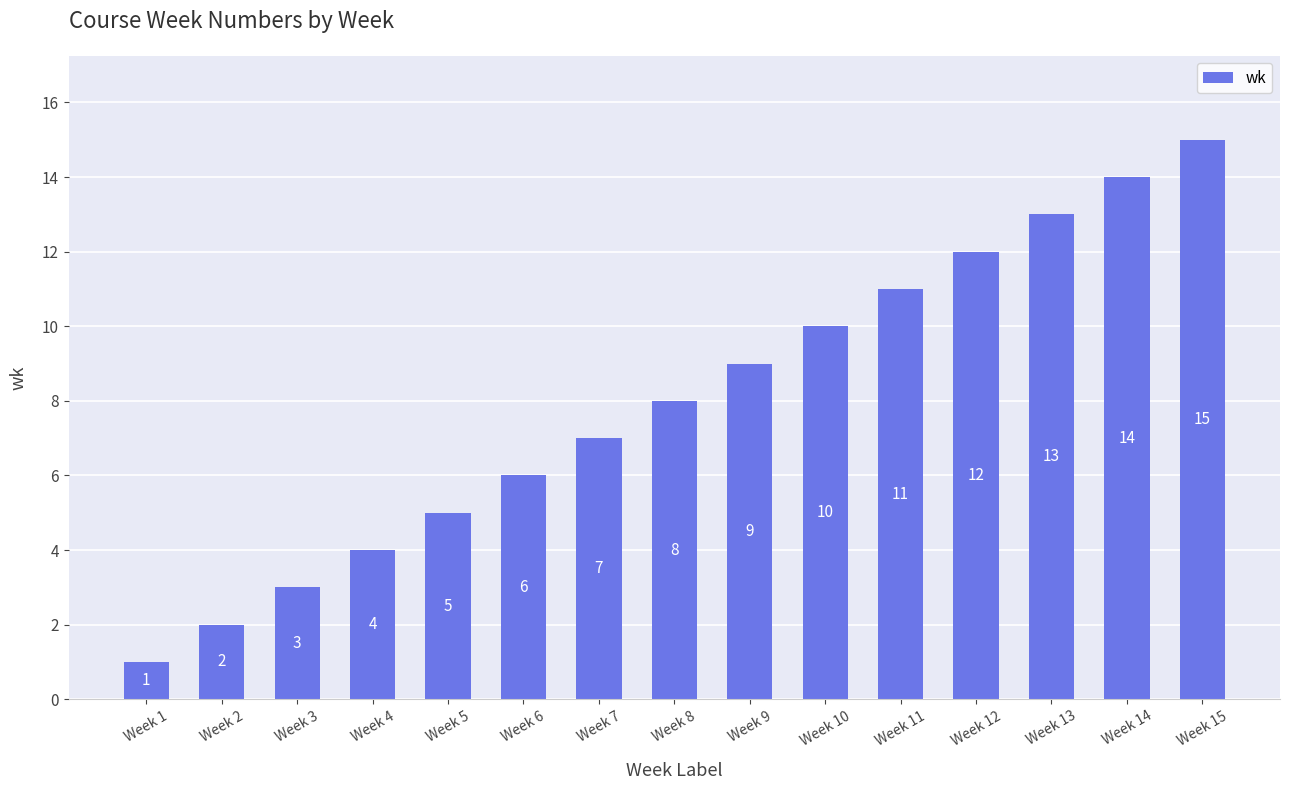

What value does the data have at Week 8?

8